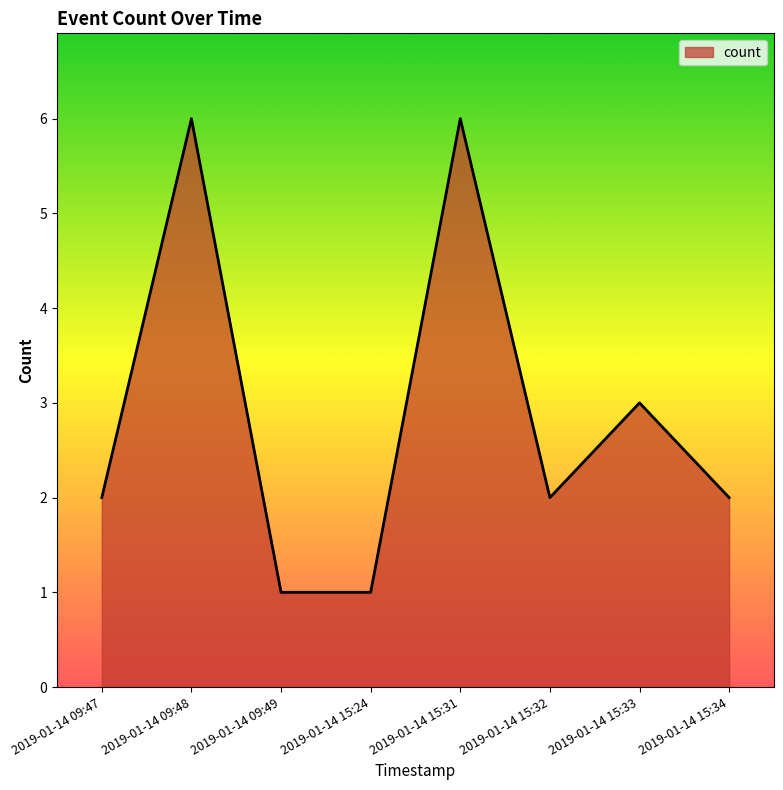

True or false: the data shows 2 at 2019-01-14 15:33.

False